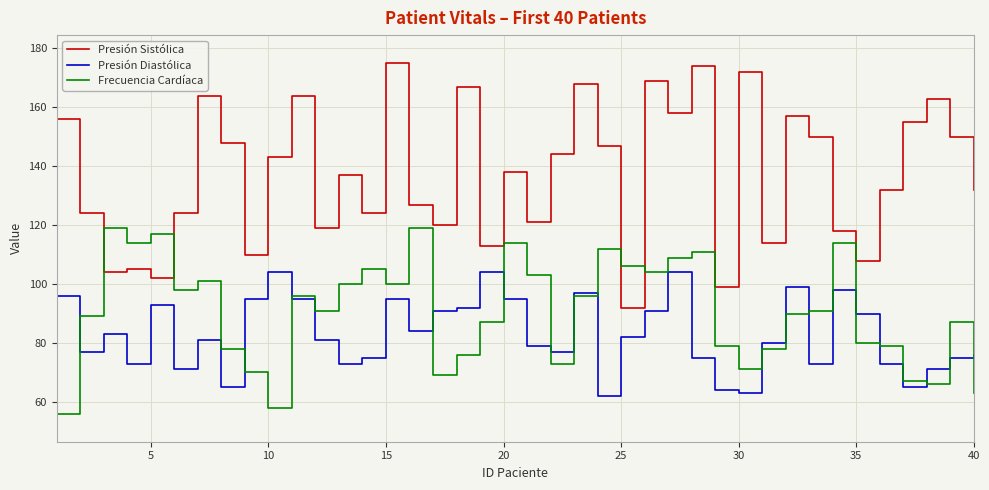

Reading left to right, extract all data points from this chart.

Presión Sistólica: 156	124	104	105	102	124	164	148	110	143	164	119	137	124	175	127	120	167	113	138	121	144	168	147	92	169	158	174	99	172	114	157	150	118	108	132	155	163	150	132
Presión Diastólica: 96	77	83	73	93	71	81	65	95	104	95	81	73	75	95	84	91	92	104	95	79	77	97	62	82	91	104	75	64	63	80	99	73	98	90	73	65	71	75	76
Frecuencia Cardíaca: 56	89	119	114	117	98	101	78	70	58	96	91	100	105	100	119	69	76	87	114	103	73	96	112	106	104	109	111	79	71	78	90	91	114	80	79	67	66	87	63